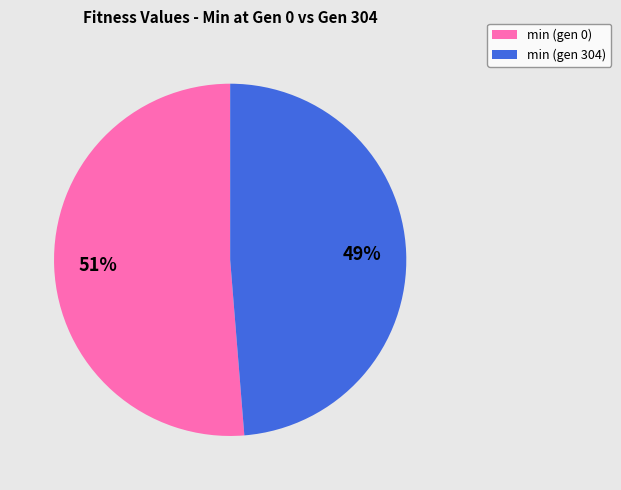

True or false: min (gen 304) accounts for 59% of the total.

False